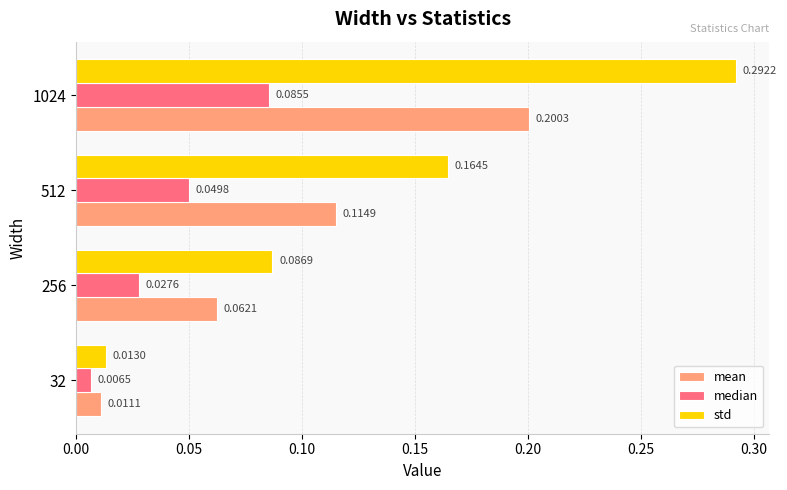

Is the value of mean at 32 greater than the value of std at 32?

No